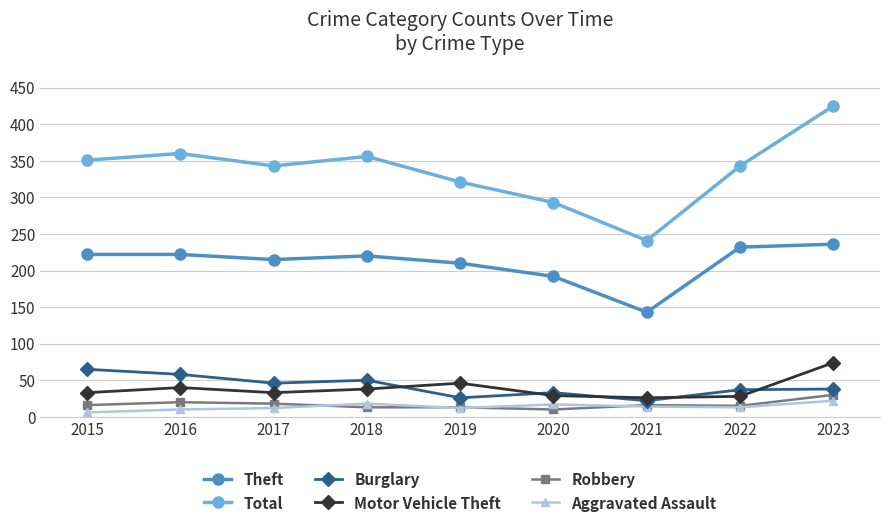

Which label corresponds to the largest value in the chart?

2023